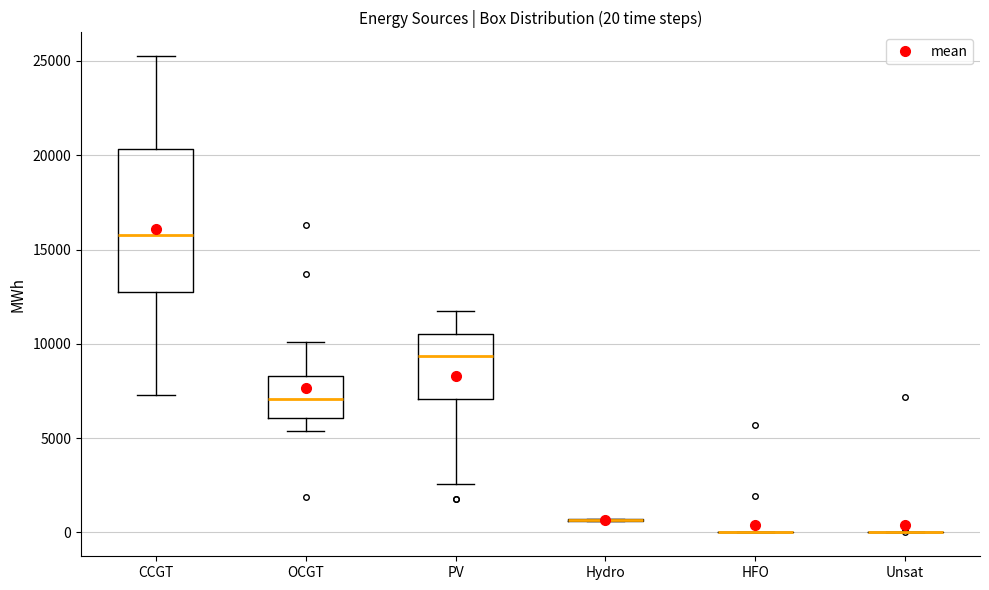

Comparing the boxes themselves (not the whiskers), which one is the tallest?

CCGT